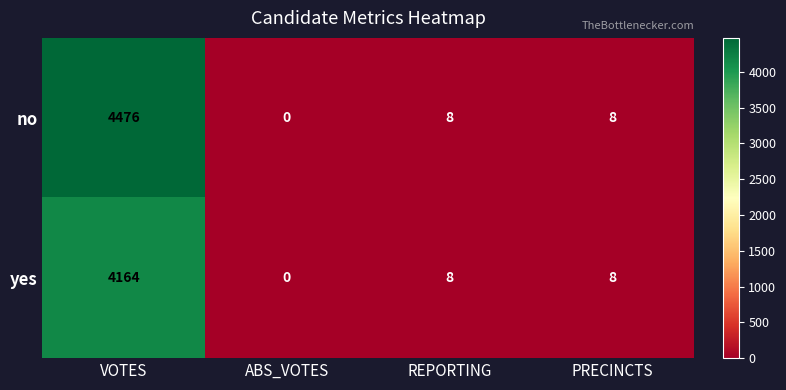

What is the approximate value of no at VOTES?

4476